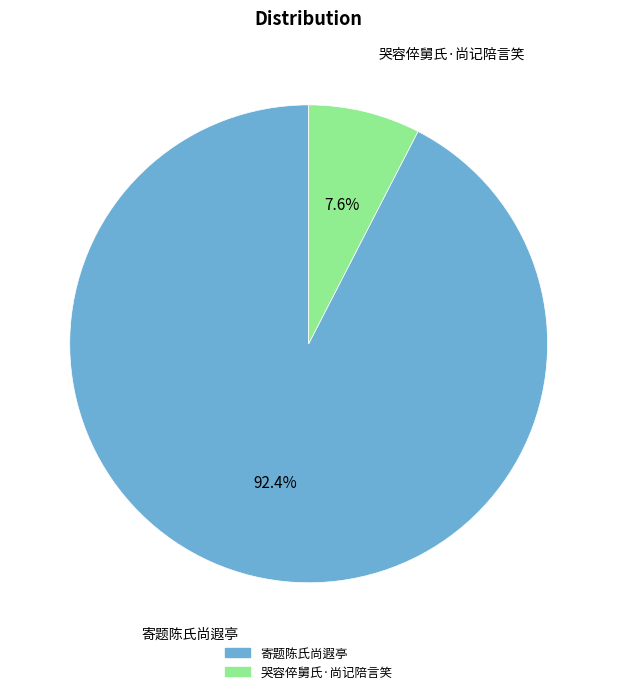

How many segments does this pie chart have?

2